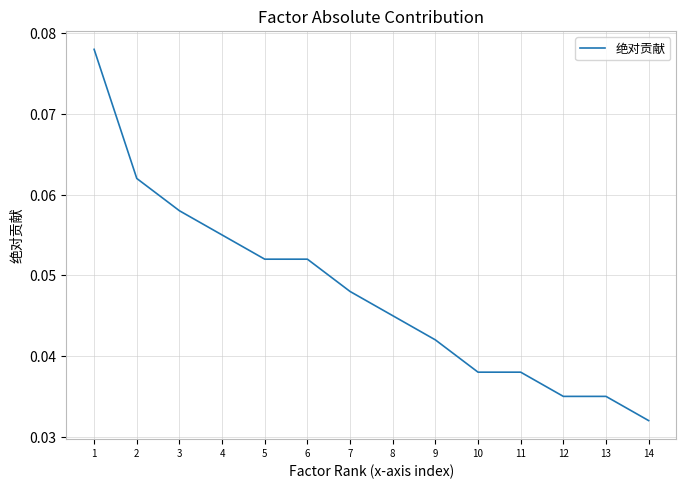

The value at 4 is 0.0. True or false?

False